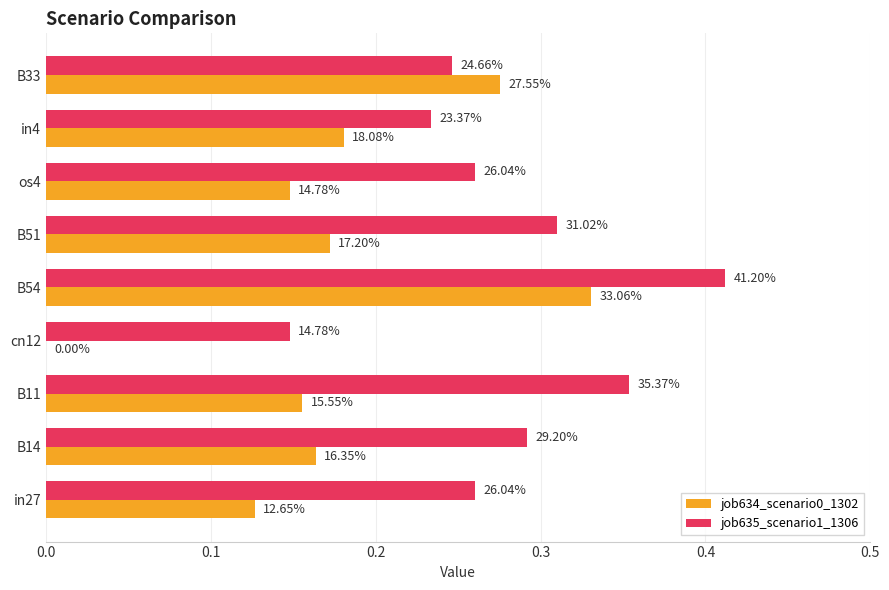

What is the greatest value displayed?

0.4